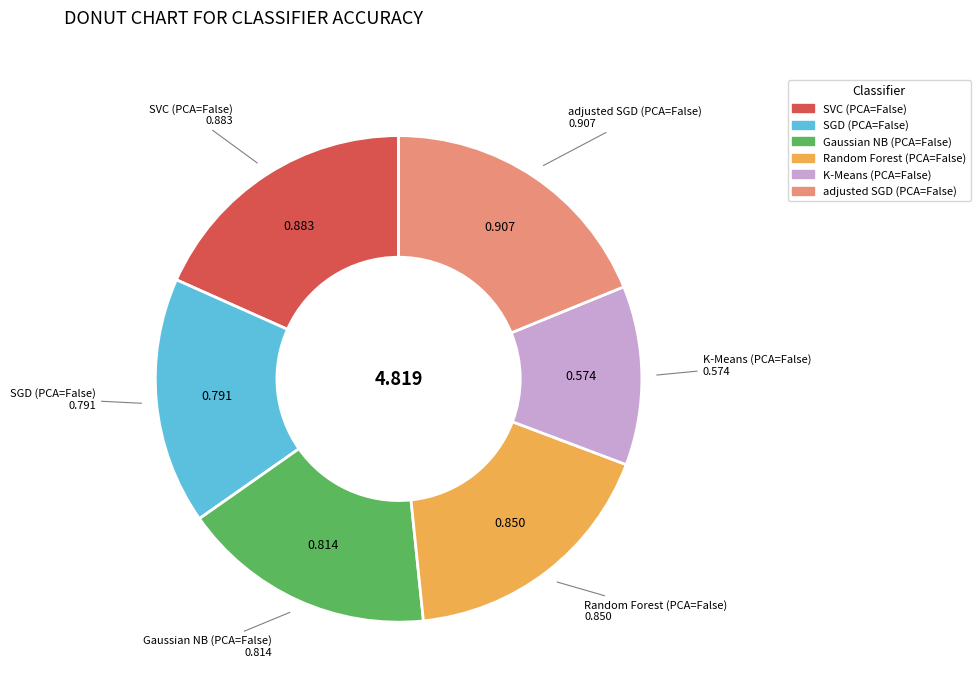

Does any single category account for the majority?

No